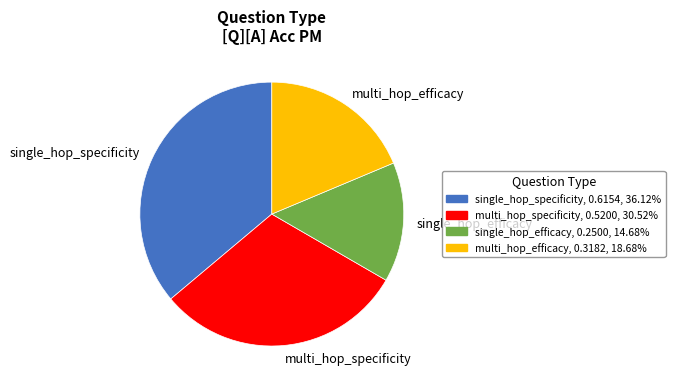

Between multi_hop_efficacy and single_hop_efficacy, which is larger?

multi_hop_efficacy